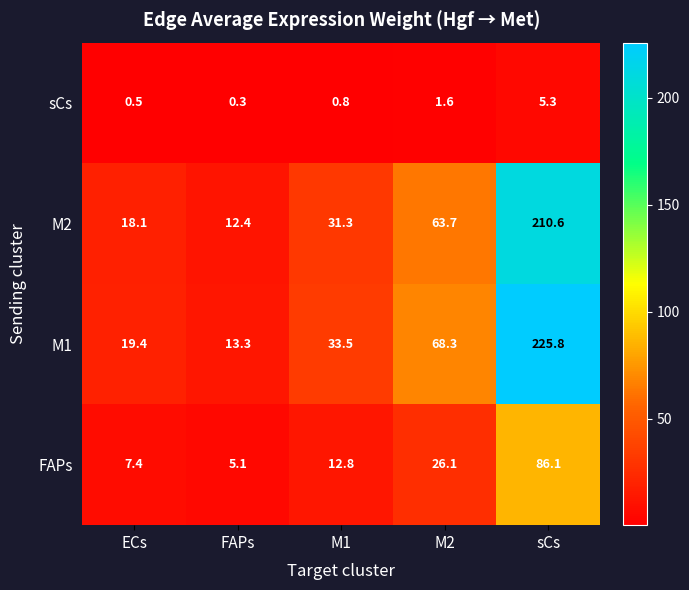

The FAPs series shows 3.5 at ECs. True or false?

False